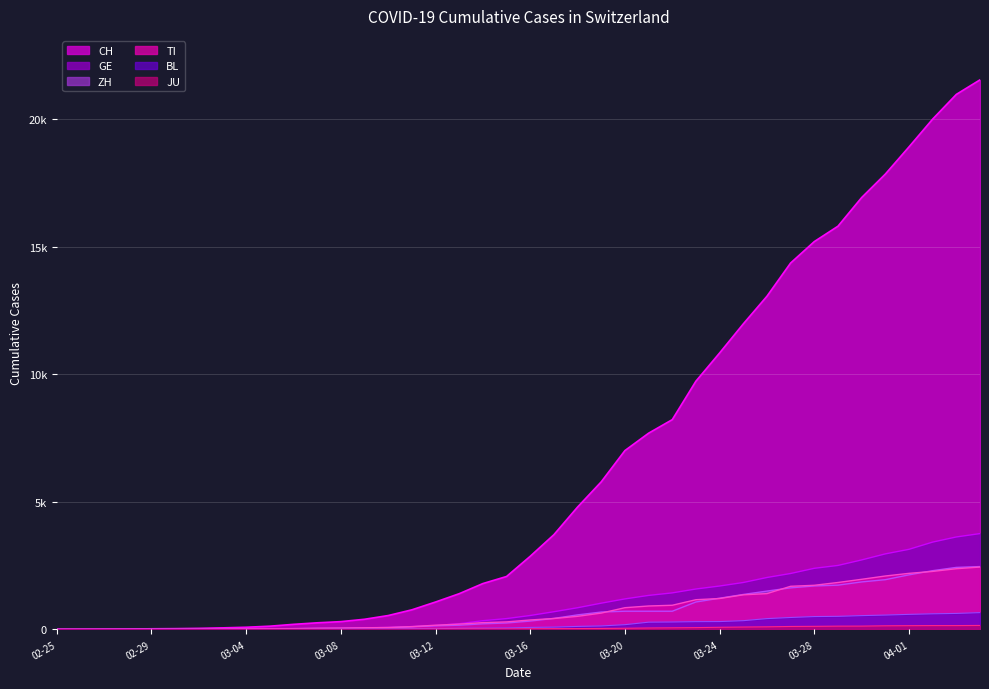

Which series has the largest range (max minus min)?

CH